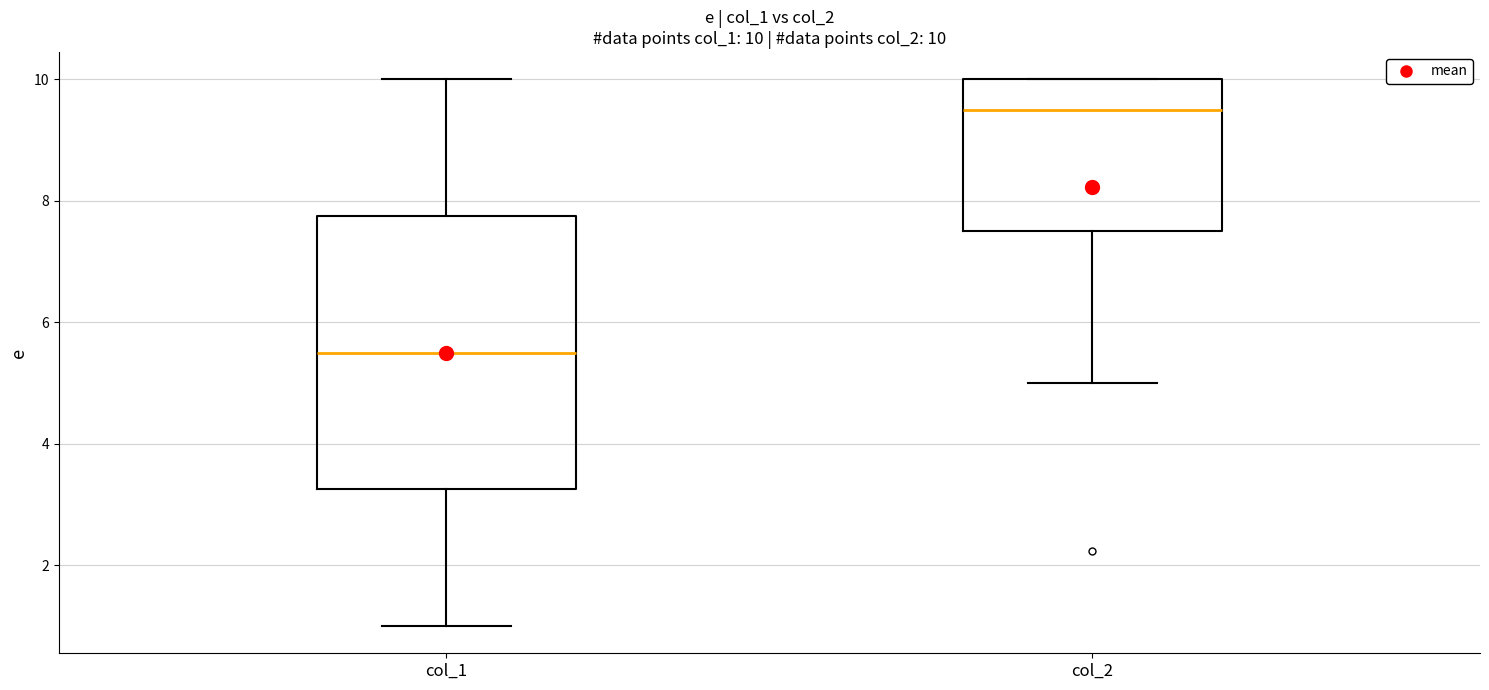

Which box's median line is the lowest?

col_1